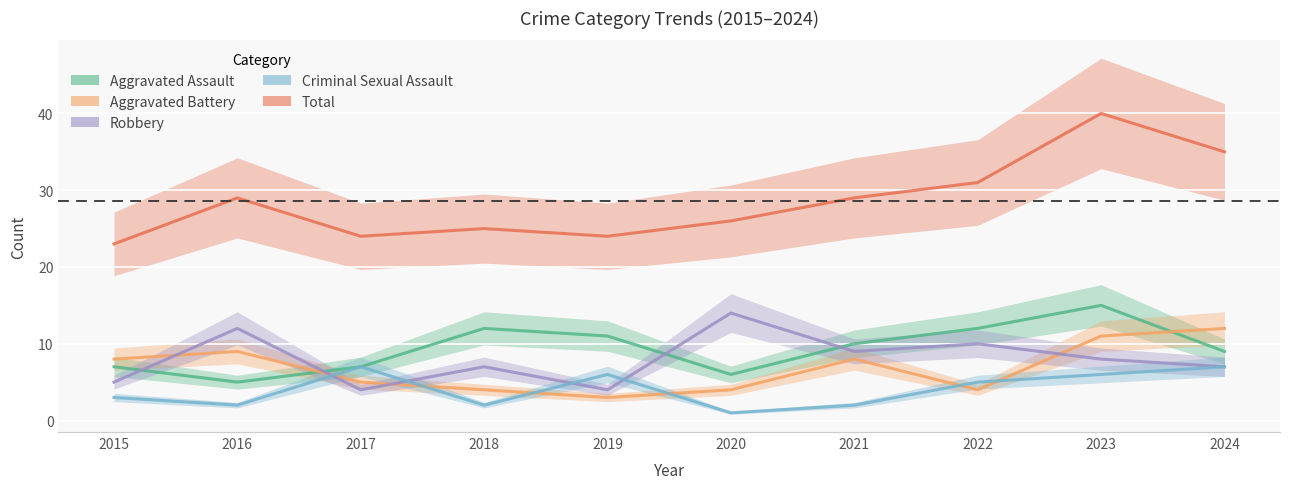

At how many categories does at least one series exceed 29?

3